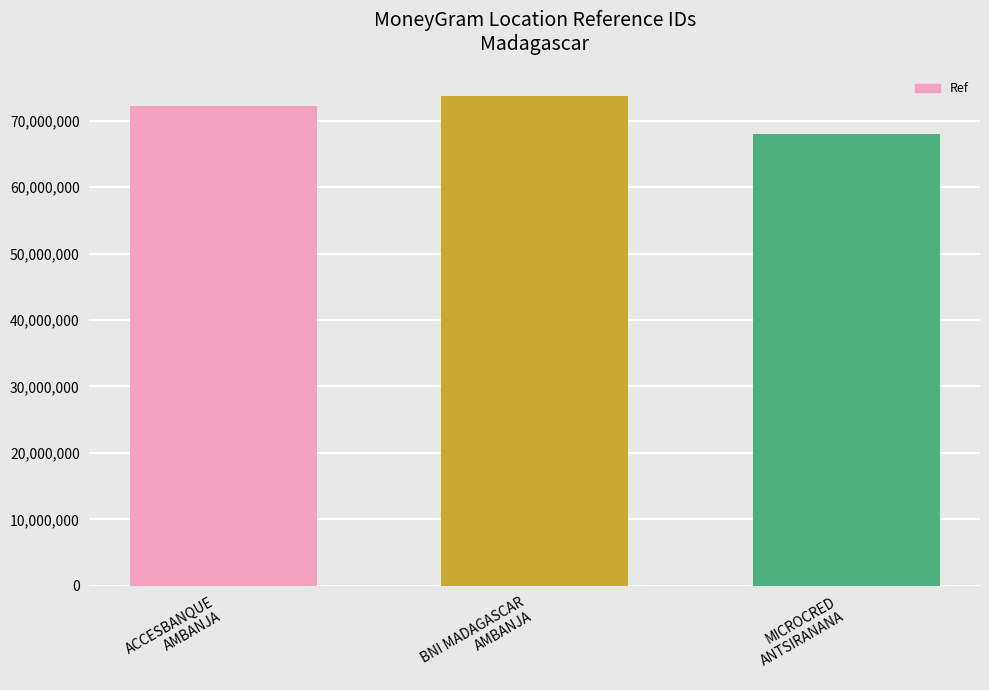

List the labels in order of value, smallest first.

MICROCRED
ANTSIRANANA, ACCESBANQUE
AMBANJA, BNI MADAGASCAR
AMBANJA